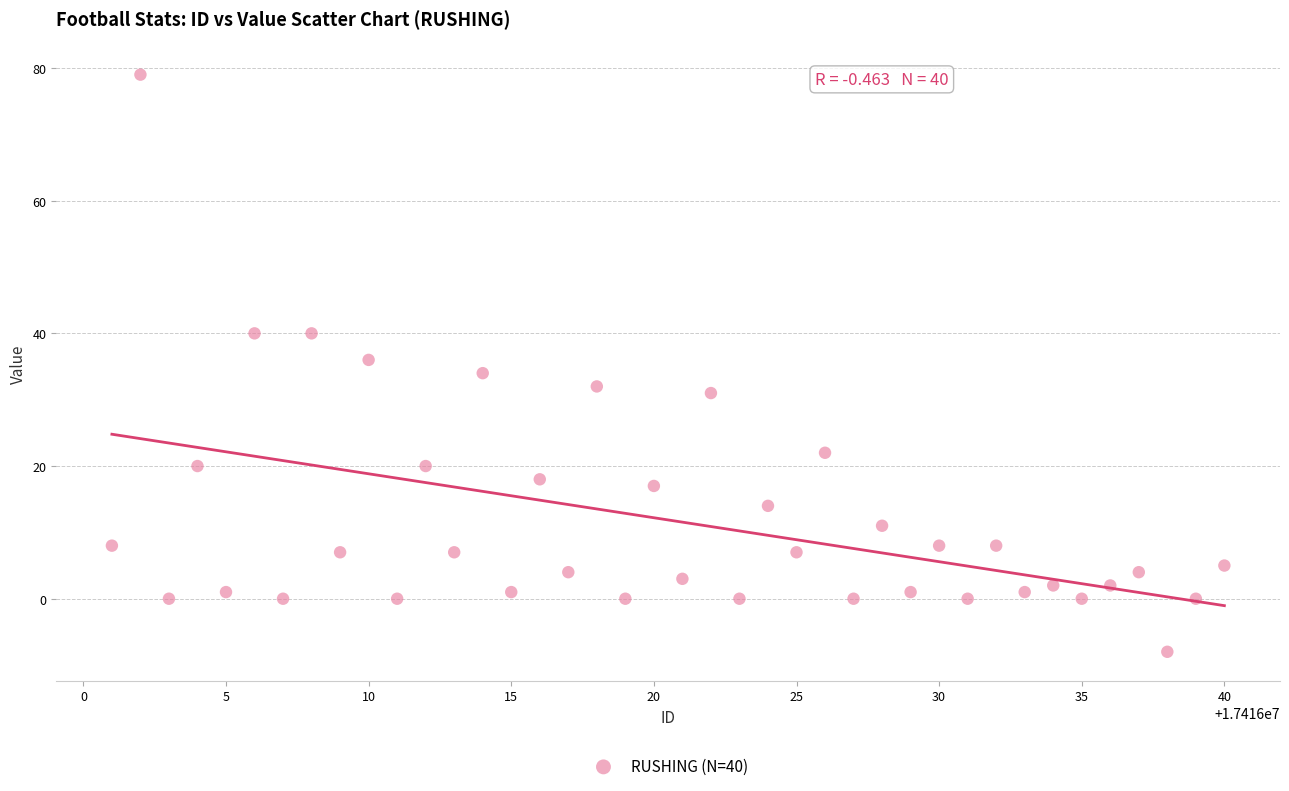

What is the range of Y values (max minus min)?

87